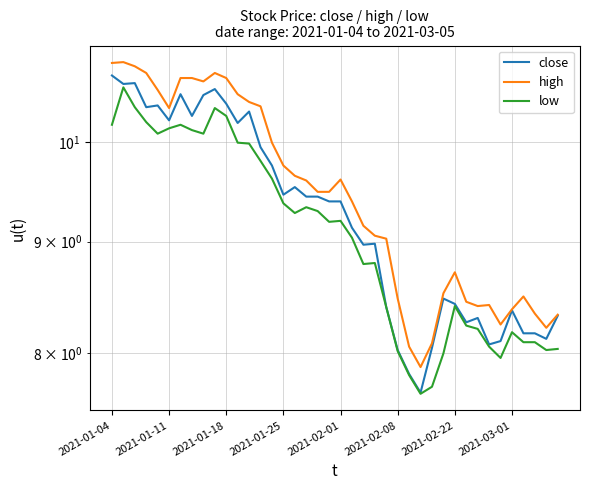

List the series in order of their peak value, lowest first.

low, close, high